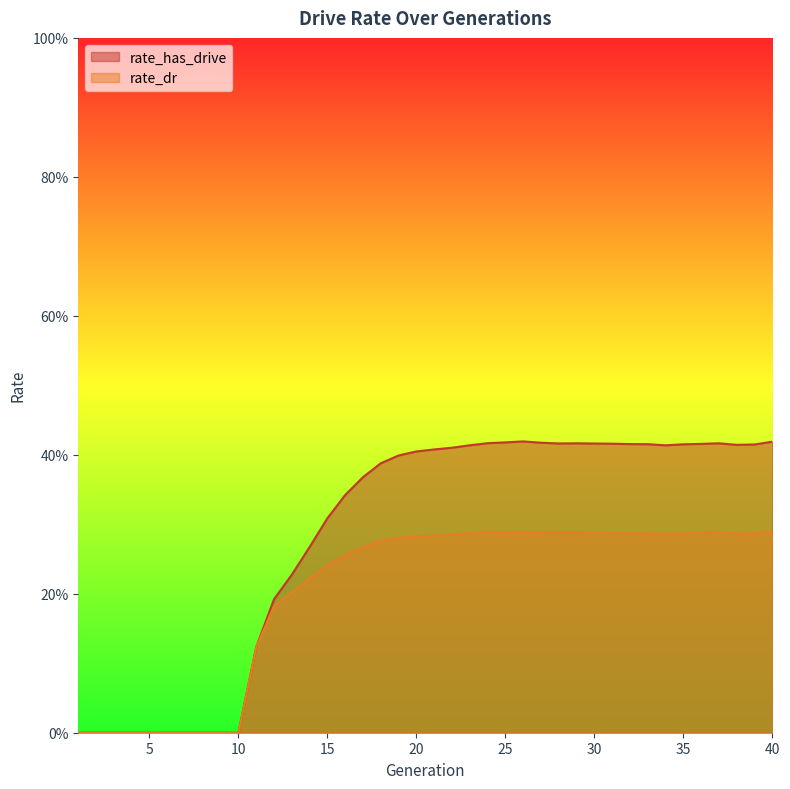

At how many categories does at least one series exceed 0?

30